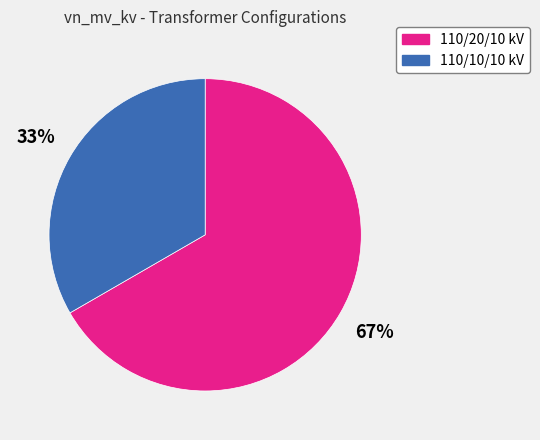

Is there any slice that represents more than half of the pie?

Yes